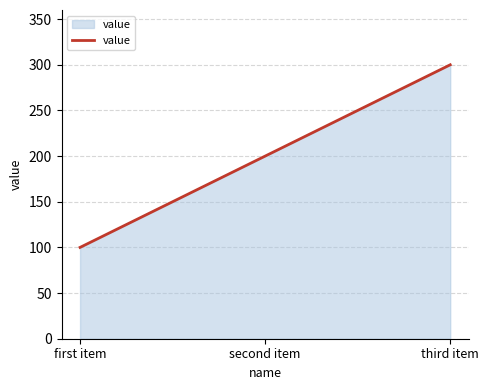

What is the approximate value at second item, to the nearest 10?

200